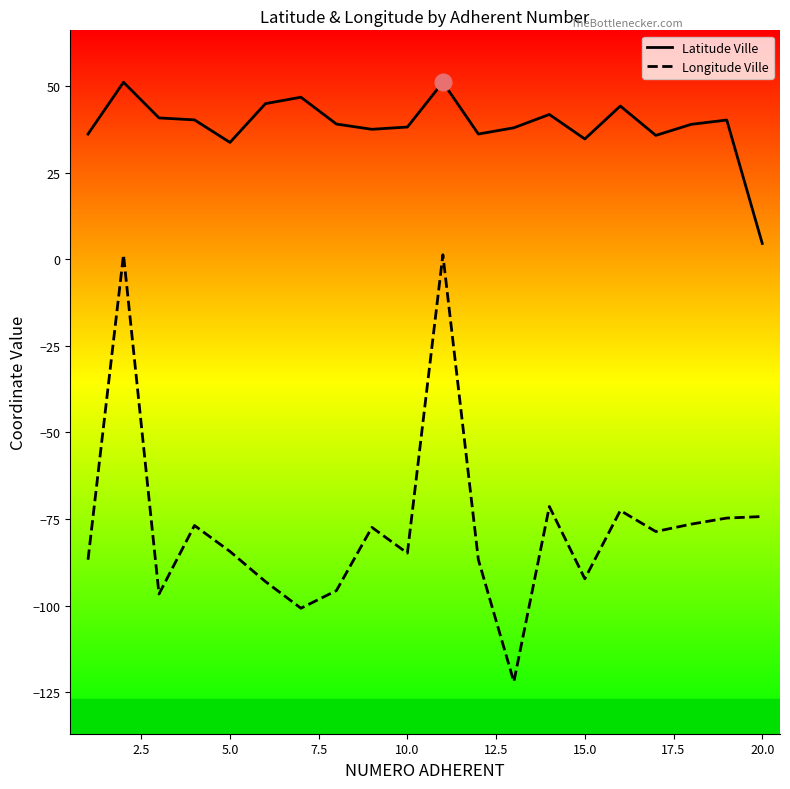

True or false: Latitude Ville and Longitude Ville cross at least once.

False